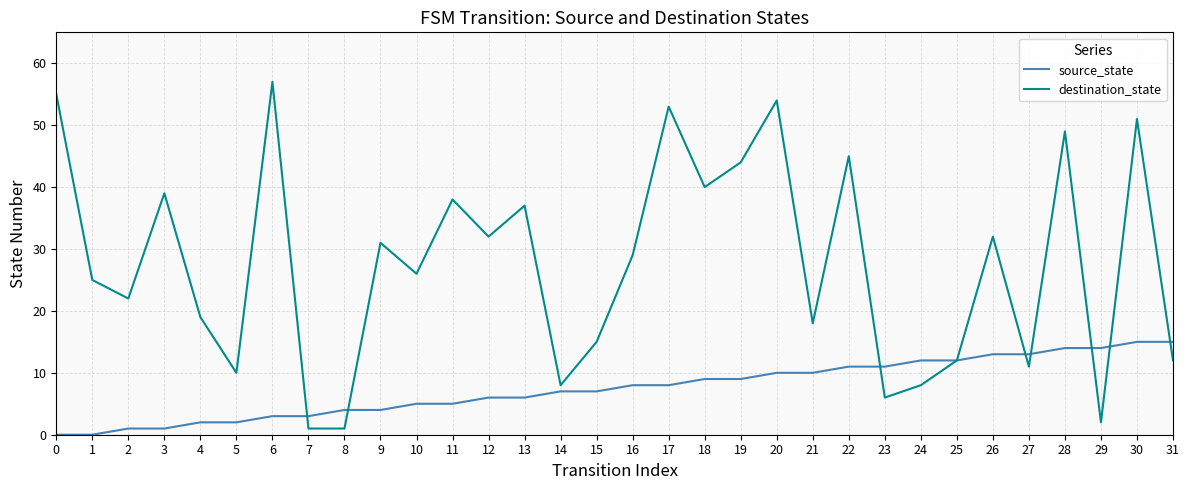

Between which two adjacent categories do destination_state and source_state first intersect?

6 and 7